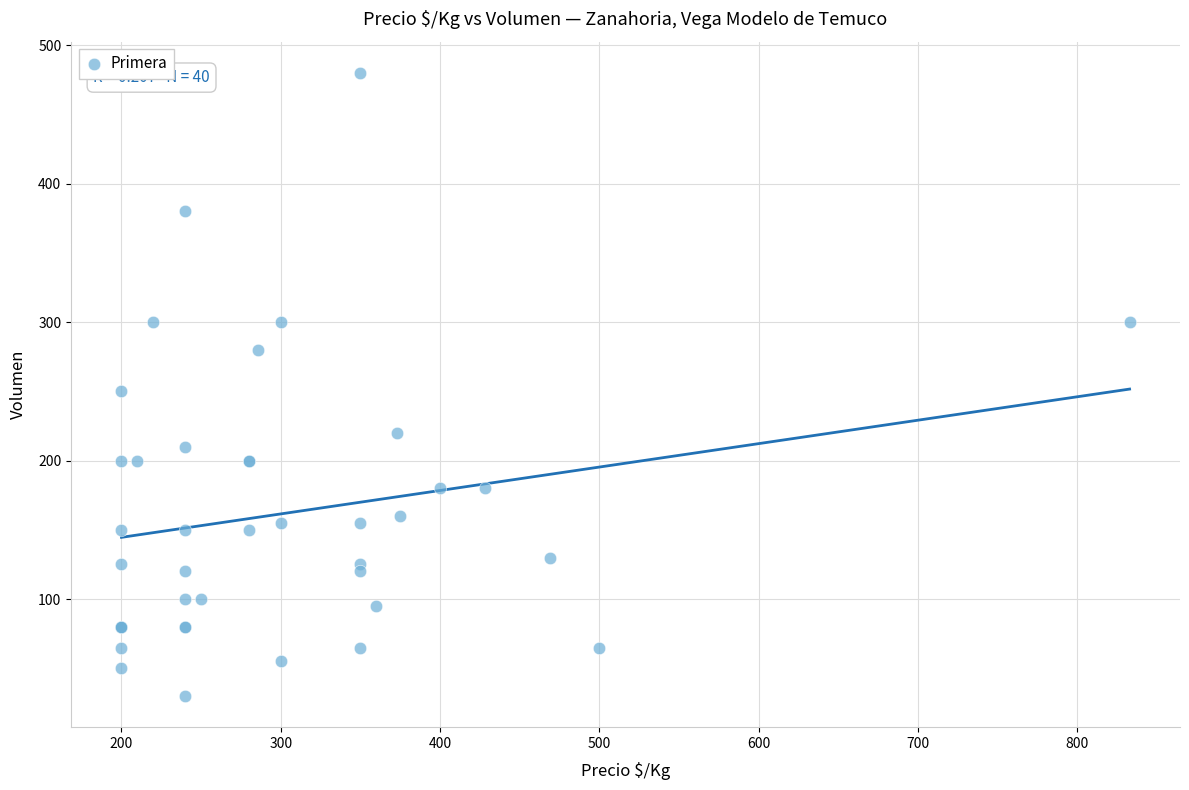

What Y value in the scatter plot is closest to 255?

250